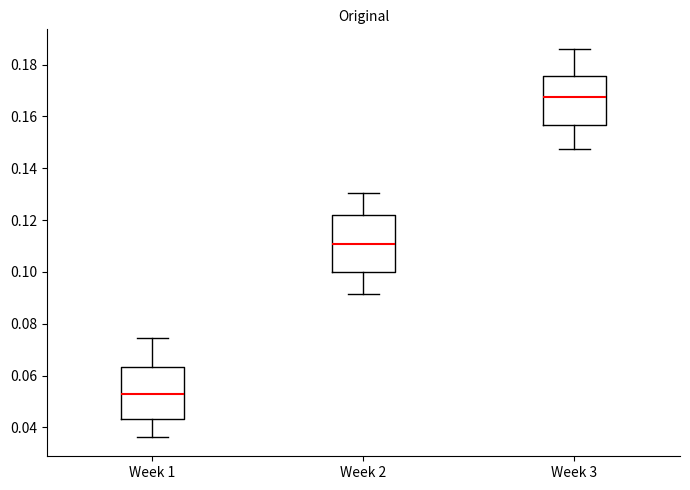

Reading left to right, transcribe this box plot: for each box, give where its median line is, the range the box spans, and where its two whiskers end, as read against the y-axis. The values are not printed on the chart, so give them approximately, as read against the axis.

Week 1: median 0.052, box 0.044 to 0.064, whiskers 0.036 to 0.074
Week 2: median 0.110, box 0.100 to 0.122, whiskers 0.092 to 0.130
Week 3: median 0.168, box 0.156 to 0.176, whiskers 0.148 to 0.186